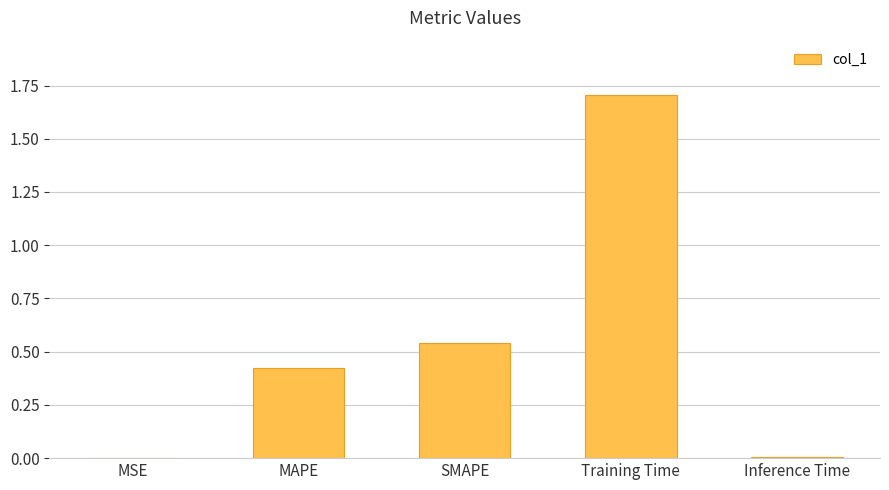

The chart shows a value of 0.7 at MAPE. True or false?

False